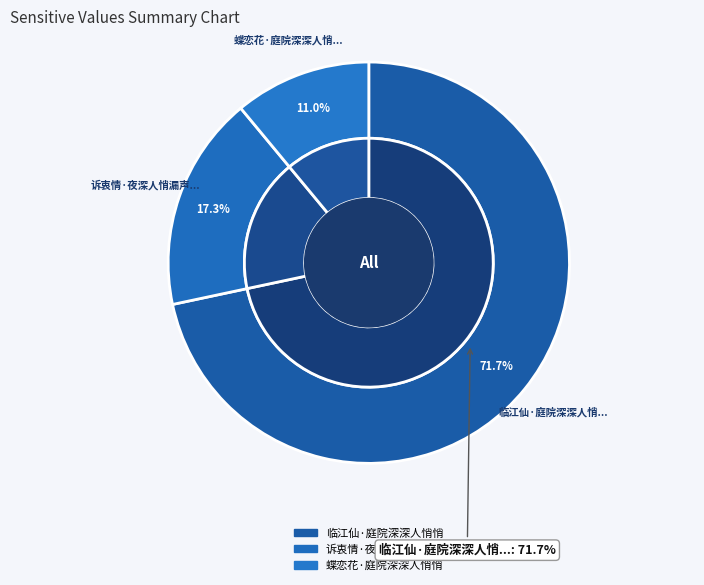

Is there a majority slice in this chart?

Yes